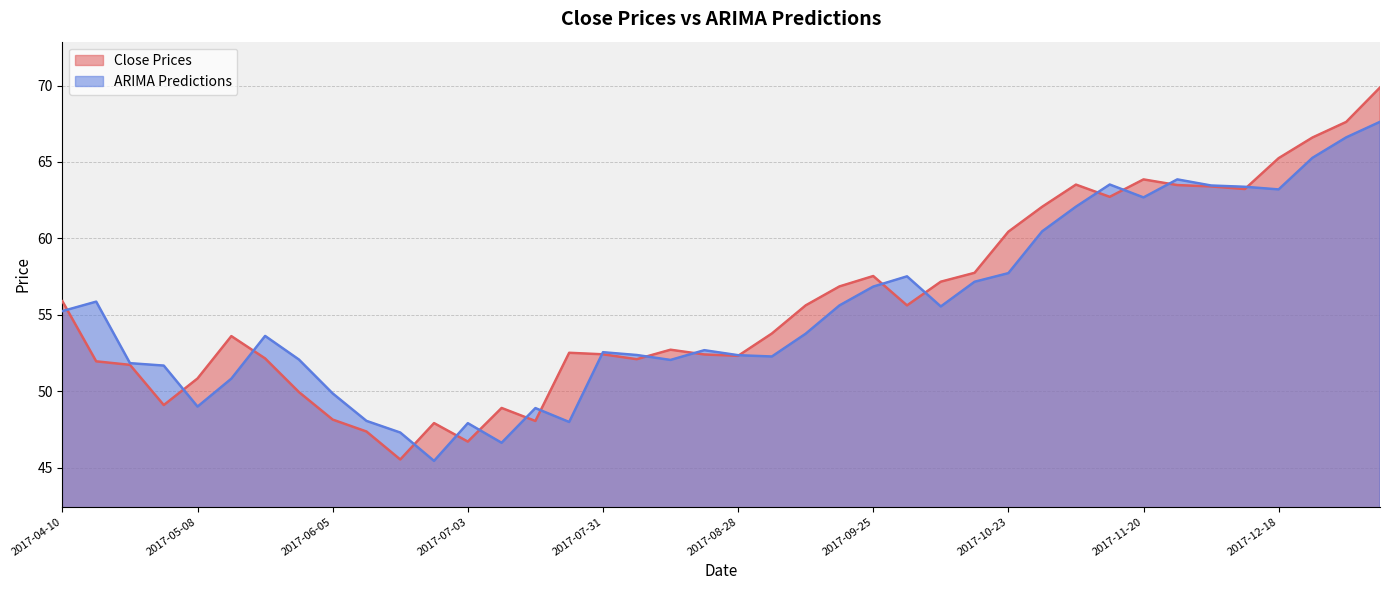

Does the chart display data point markers on the line(s)?

No